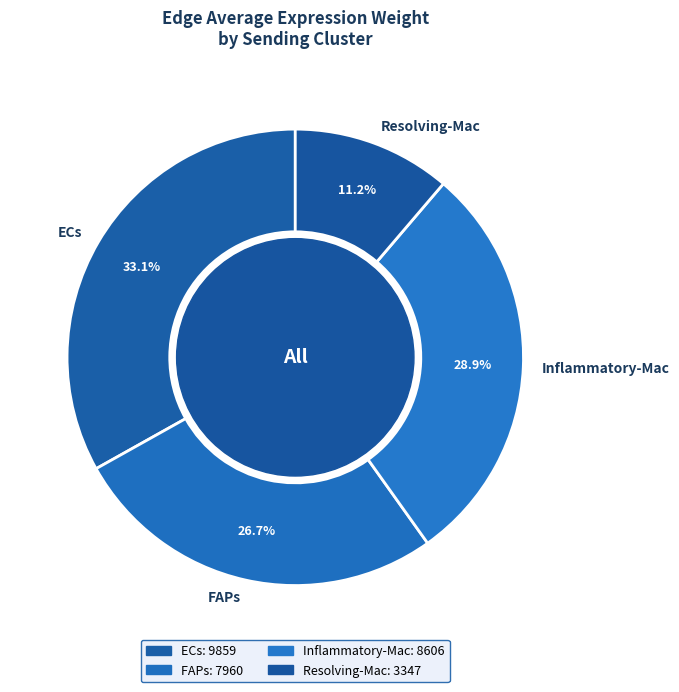

Does Resolving-Mac represent more than half of the total?

No